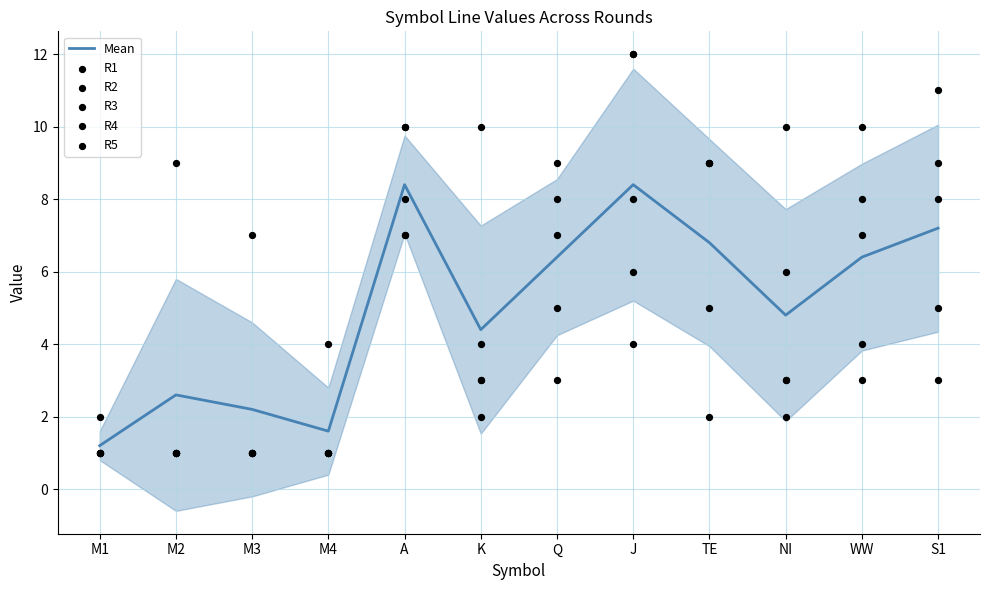

Is the value of R3 at M3 greater than the value of R4 at J?

No